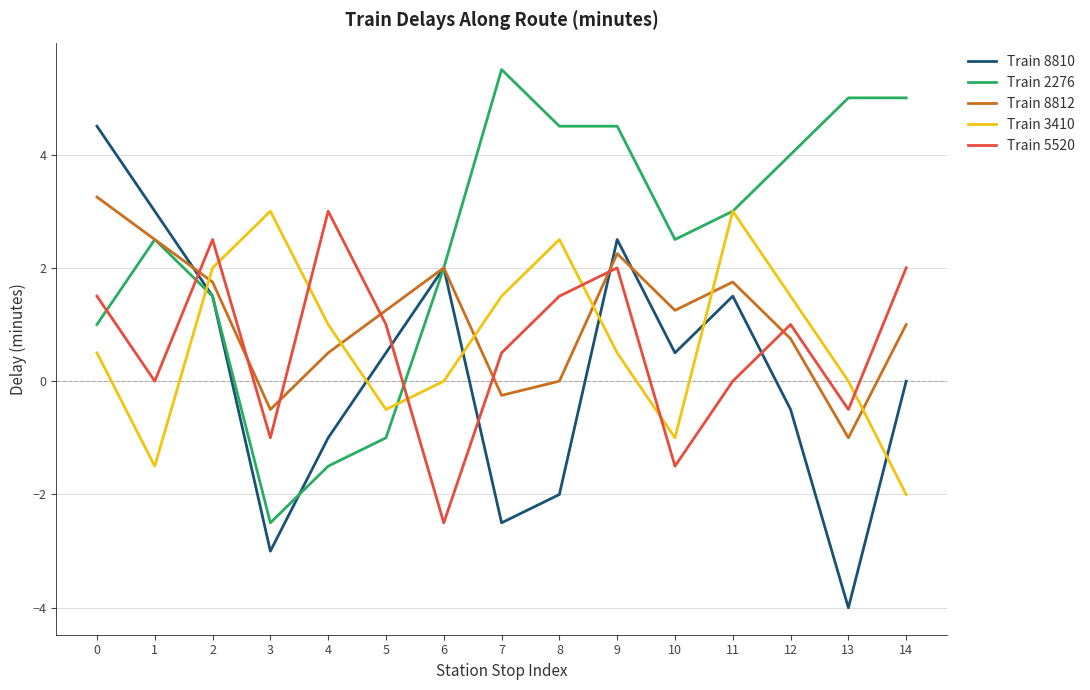

What is the total value across all series at 7?

4.8